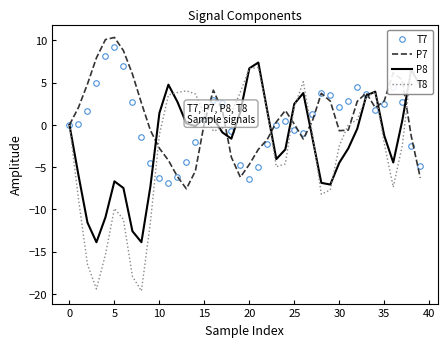

The T7 series shows 1.1 at 5. True or false?

False